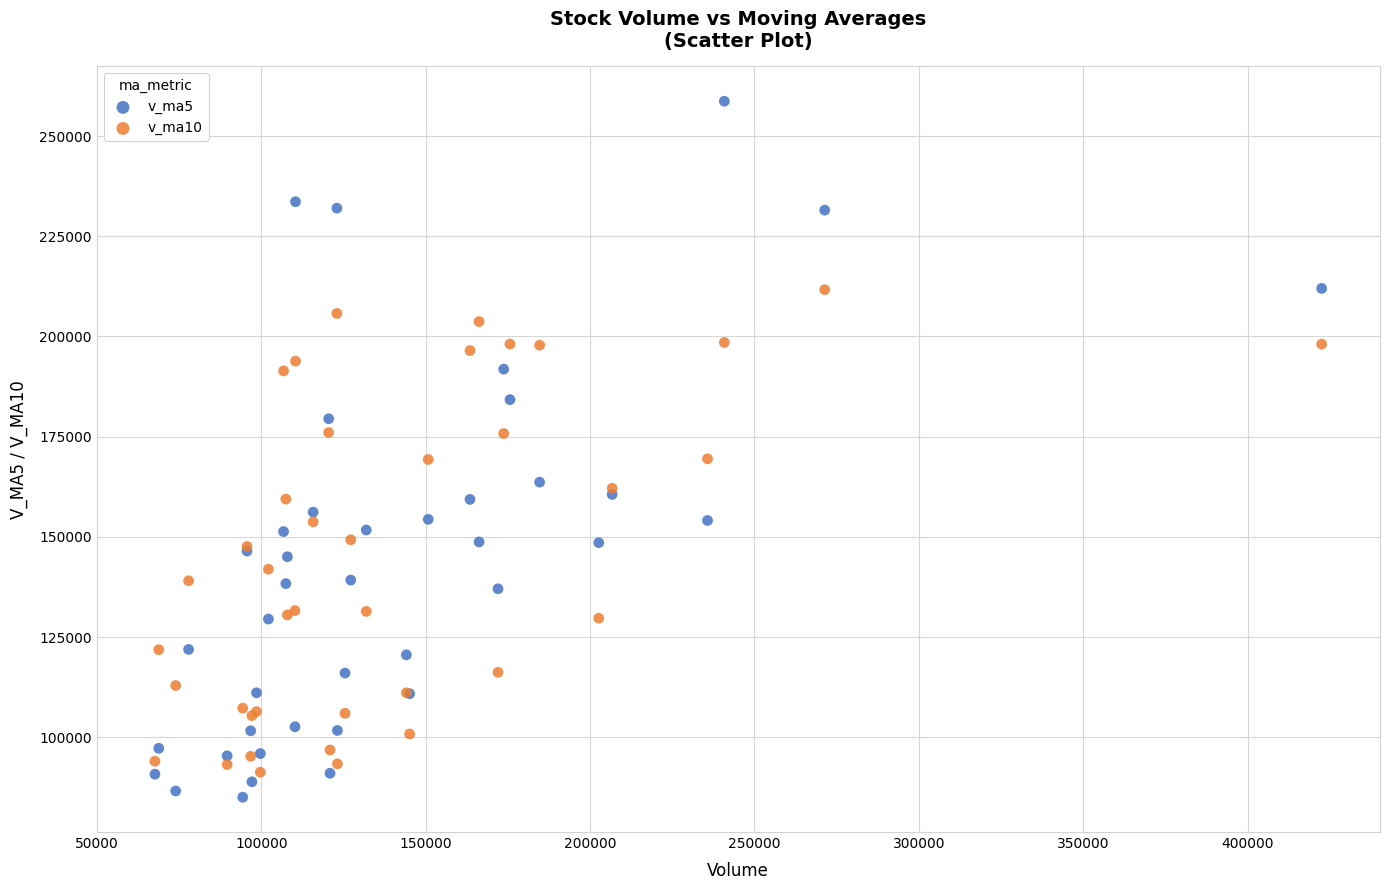

Which series reaches the maximum Y coordinate?

v_ma5